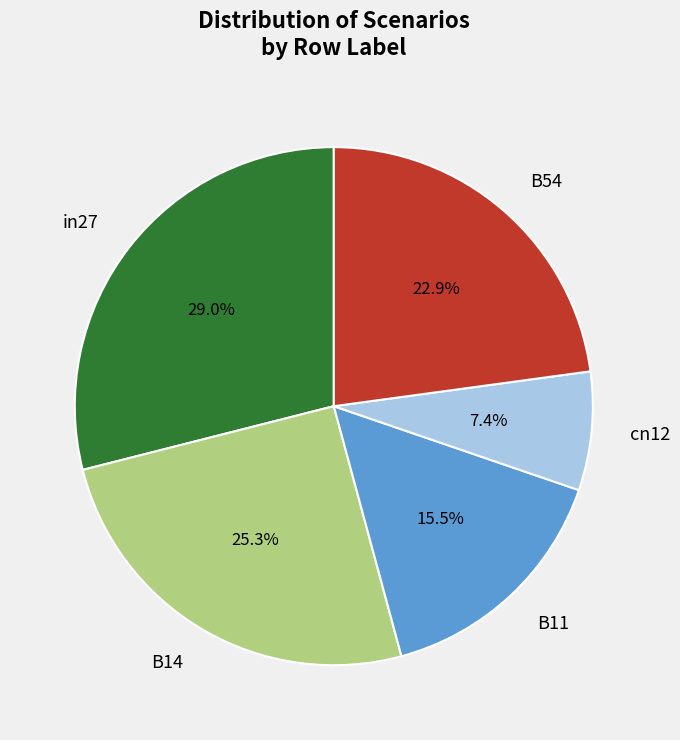

Is there any slice that represents more than half of the pie?

No